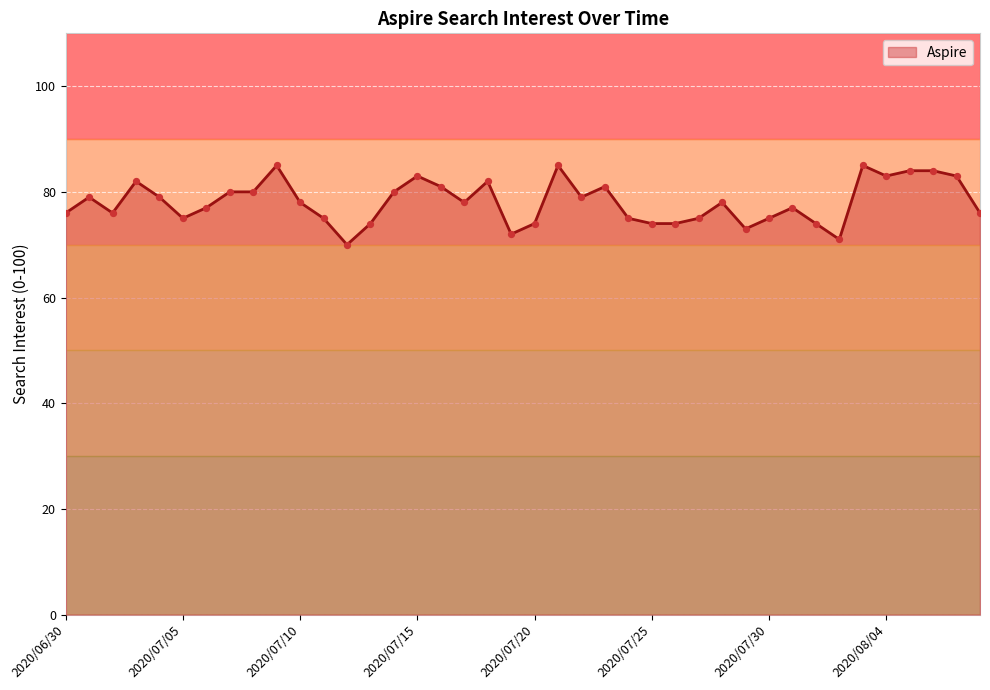

What is the change in value from 2020/06/30 to 2020/07/11?

-1